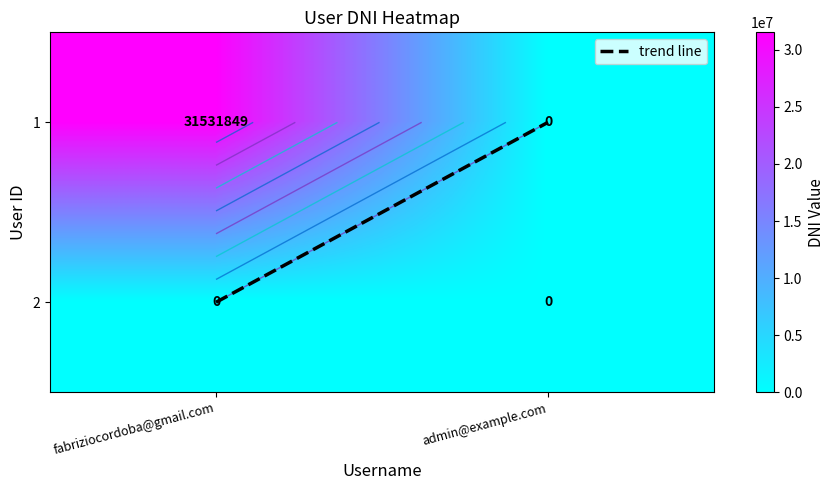

At which label does admin@example.com reach its minimum?

1